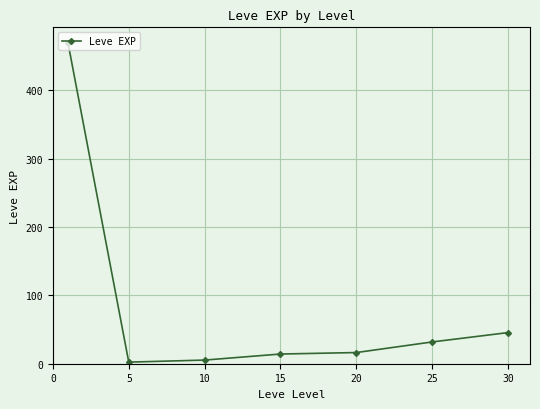

Does the chart have visible grid lines?

Yes